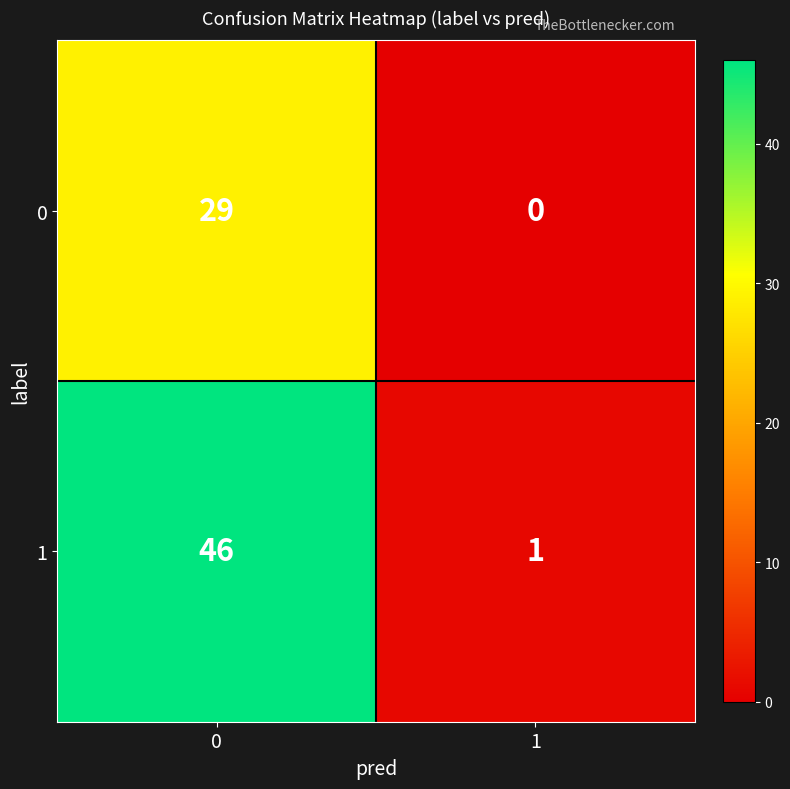

Reading left to right, list all the values displayed in this chart.

0: 29	0
1: 46	1